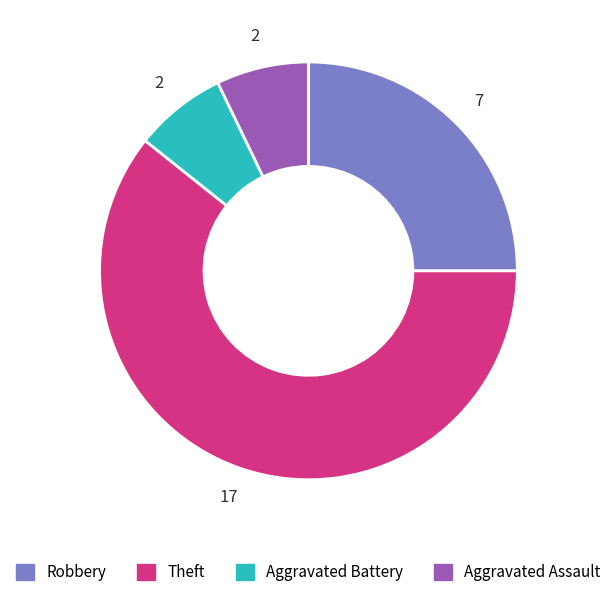

Which has a higher value, Aggravated Assault or Theft?

Theft